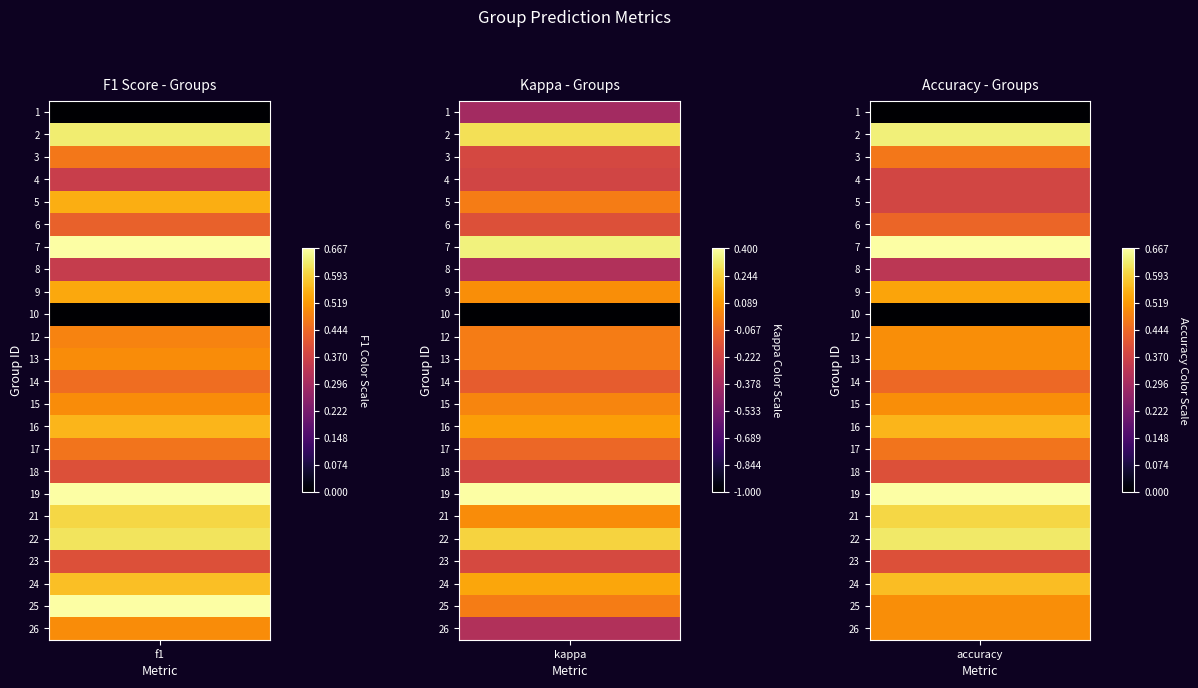

What value does the 22 series have at accuracy?

0.6